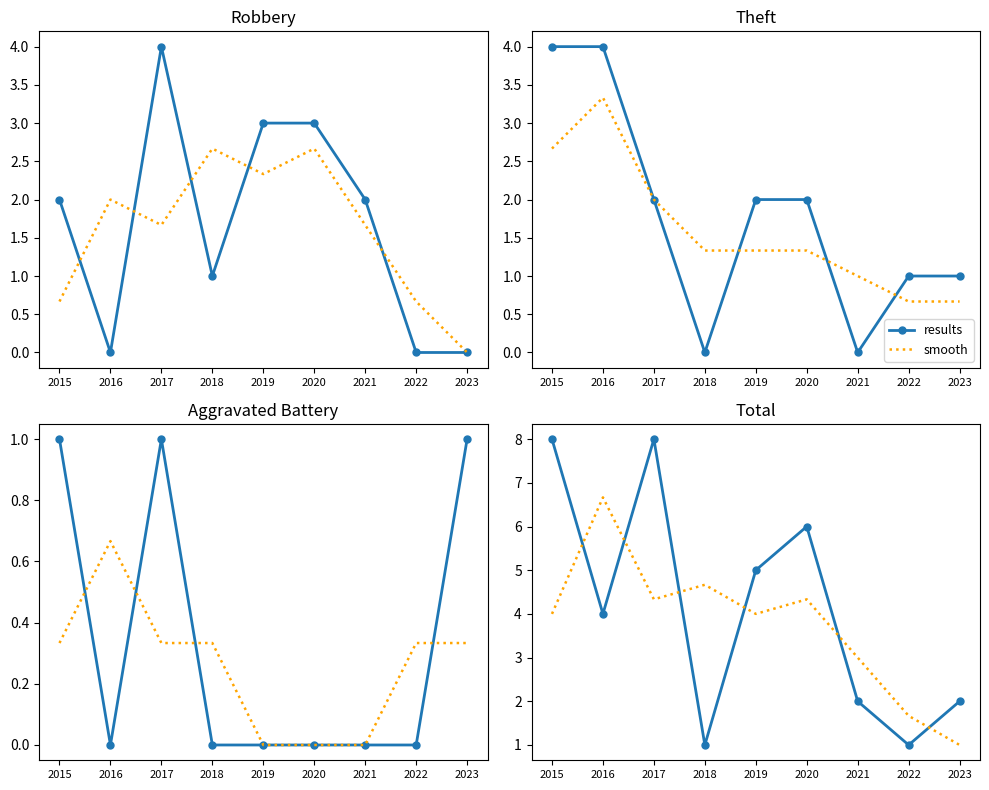

Where is the first local maximum for results?

2017